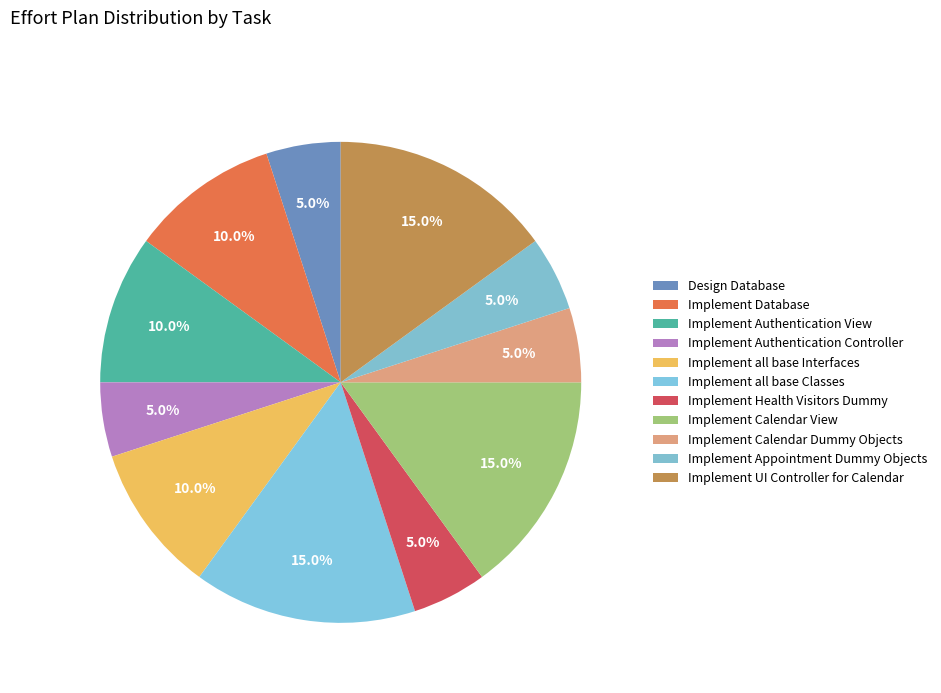

Count the number of slices in the pie.

11